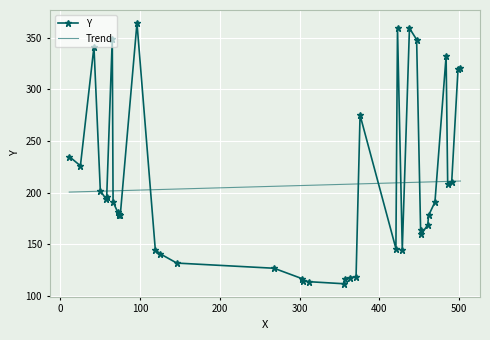

What is the label of the 21st point from the right?

73